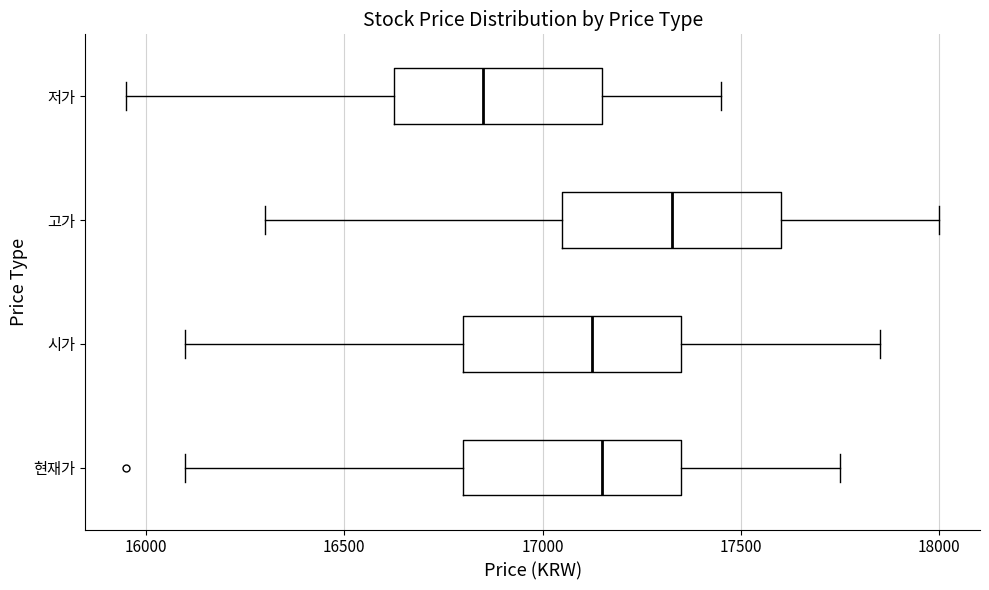

Which box has the furthest to the right median line?

고가